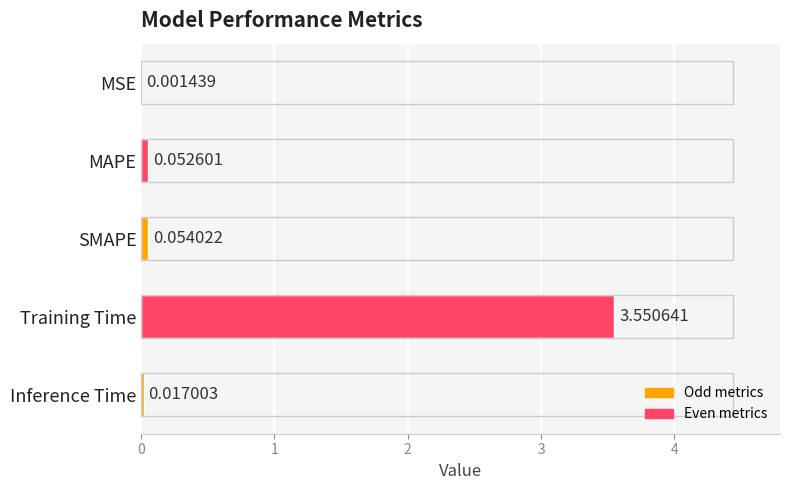

What is the sum of all values?

3.7